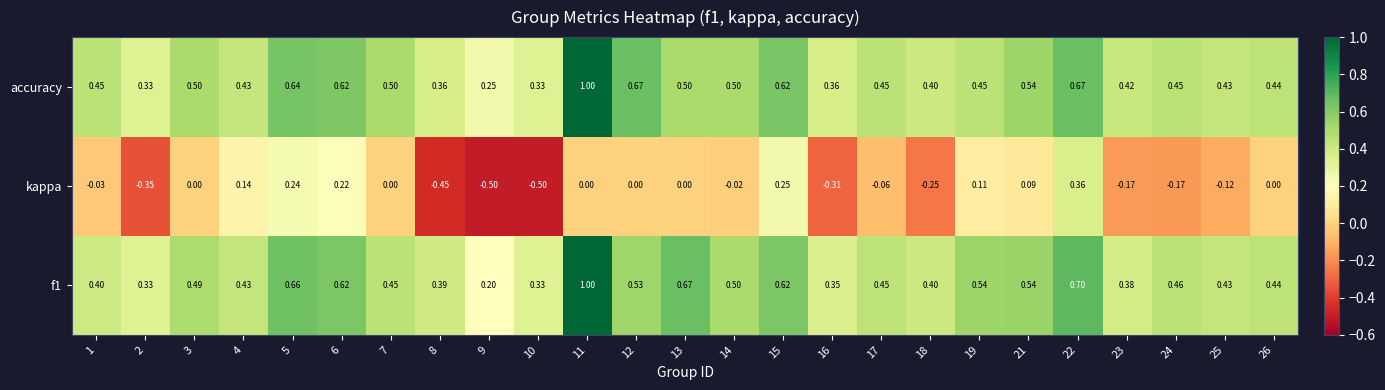

How many categories are shown in the chart?

25